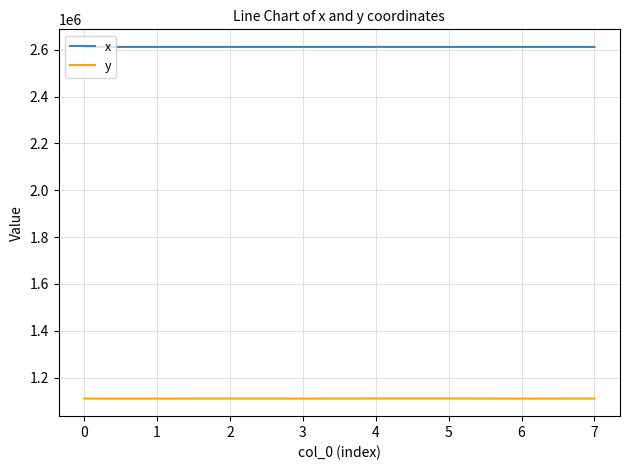

What is the total value across all series at 5?

3723084.5